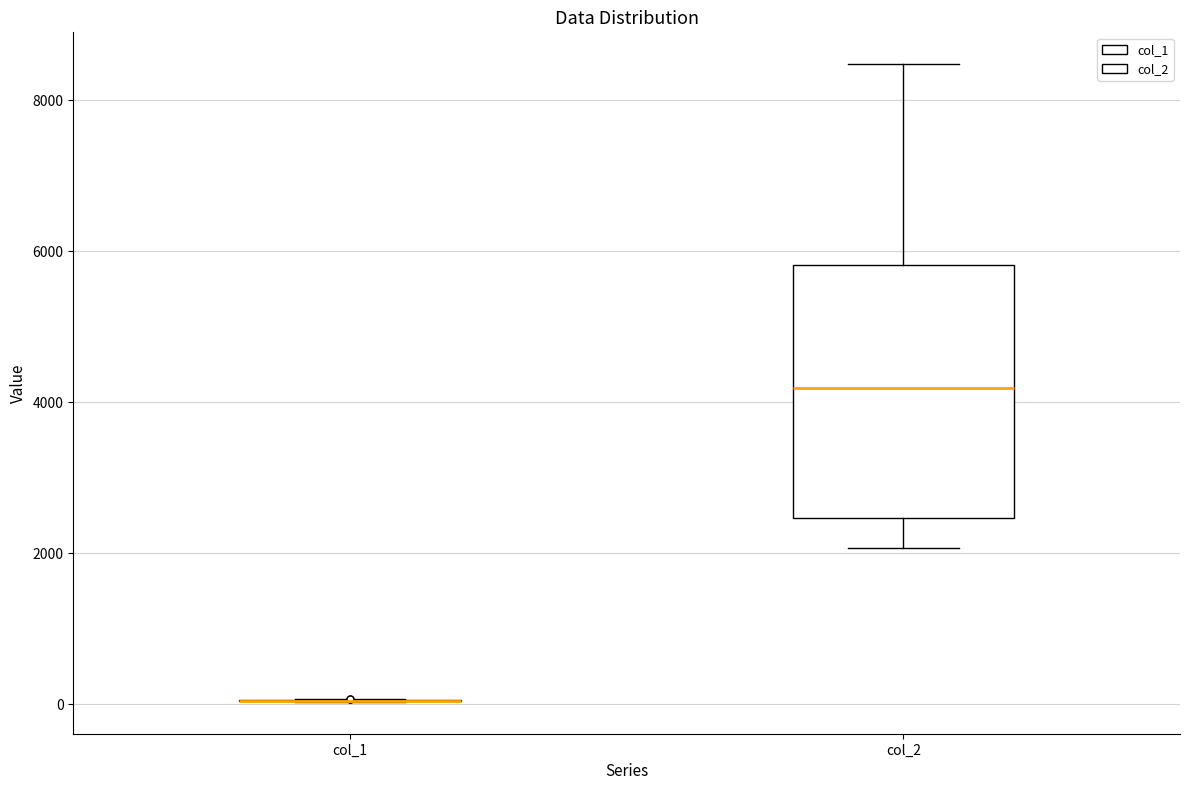

Reading left to right, transcribe this box plot: for each box, give where its median line is, the range the box spans, and where its two whiskers end, as read against the y-axis. The values are not printed on the chart, so give them approximately, as read against the axis.

col_1: box collapsed to a line at 0, whiskers 0 to 0
col_2: median 4200, box 2400 to 5800, whiskers 2000 to 8400